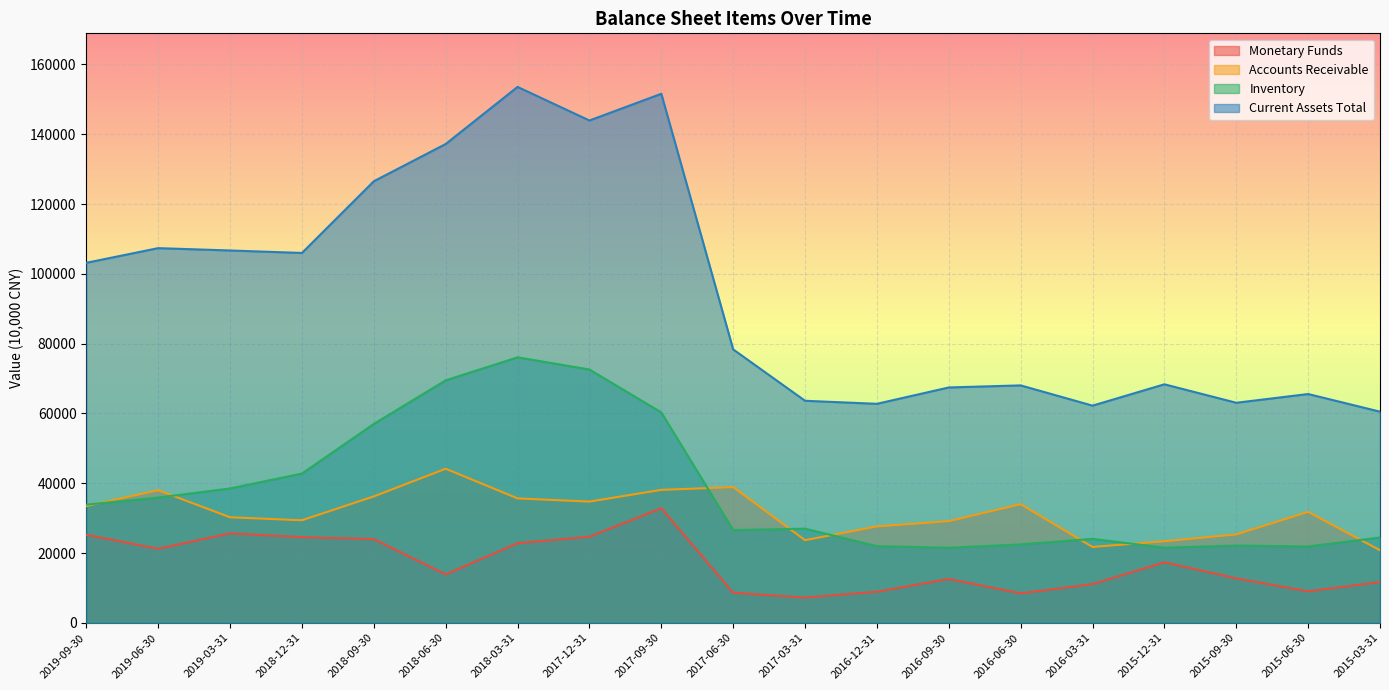

After their last crossing, which series has the higher values: Accounts Receivable or Inventory?

Inventory